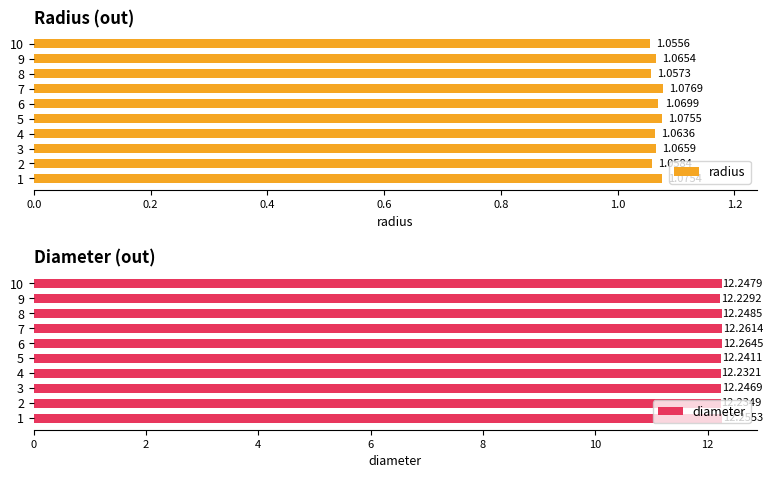

Rank the categories by diameter value from lowest to highest.

9, 4, 2, 5, 3, 10, 8, 1, 7, 6